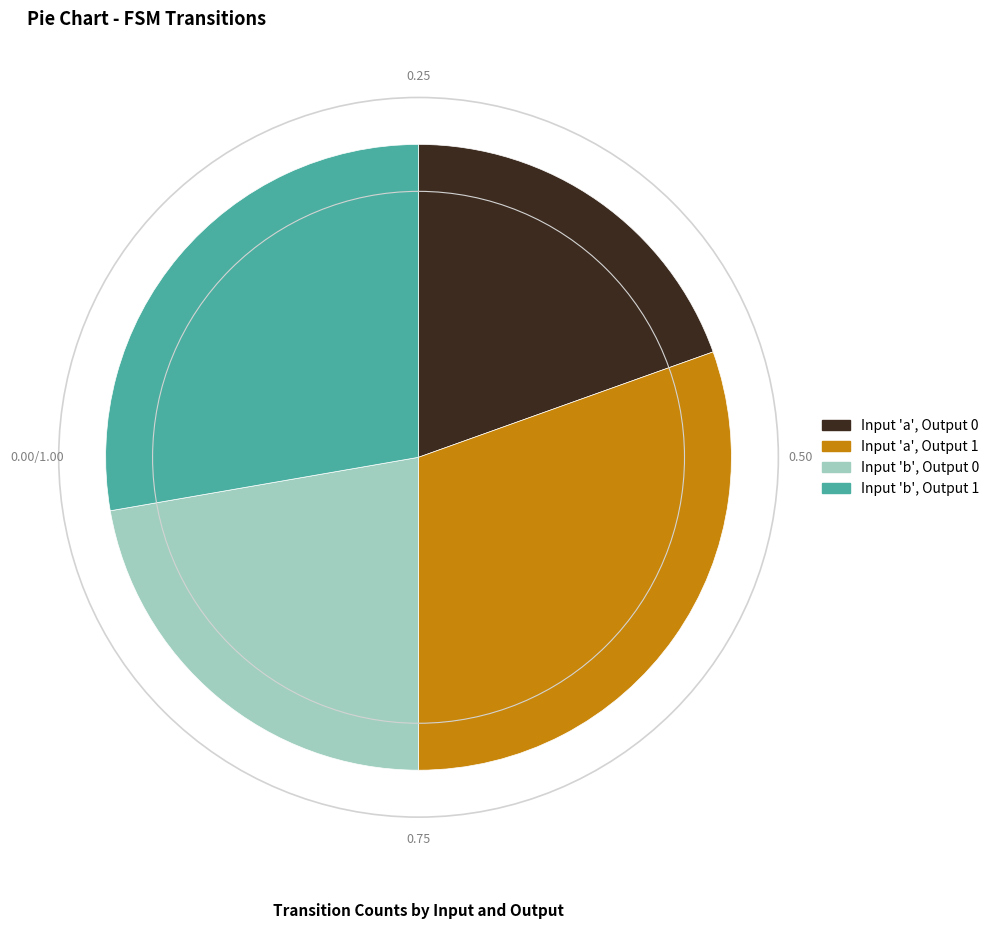

Does Input 'b', Output 0 represent more than half of the total?

No